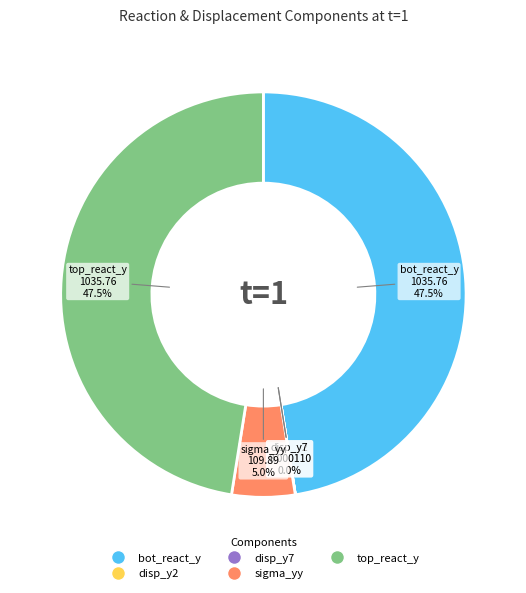

What portion of the pie excludes sigma_yy?

95.0%